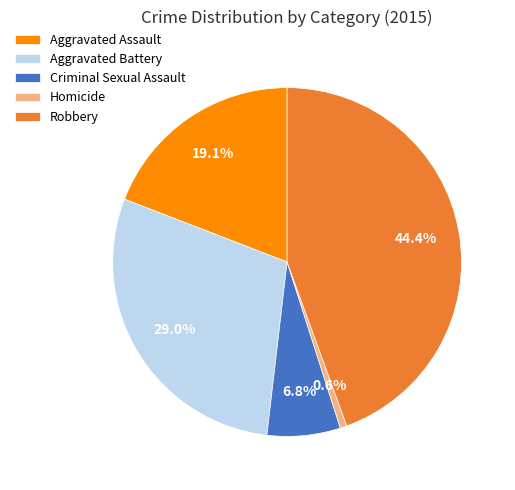

Does Homicide account for over 50% of the chart?

No